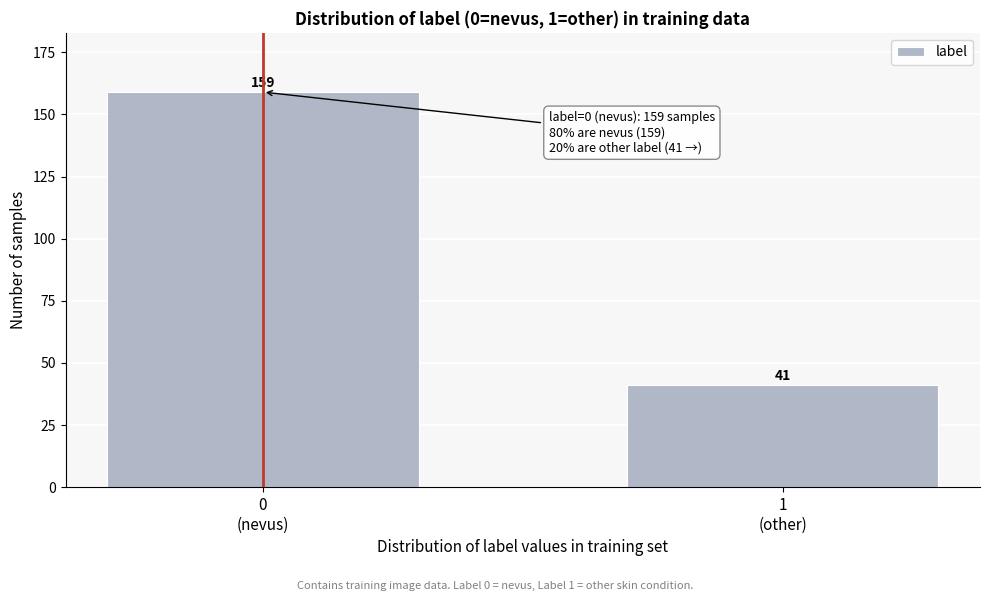

Reading right to left, list all the values displayed in this chart.

41	159